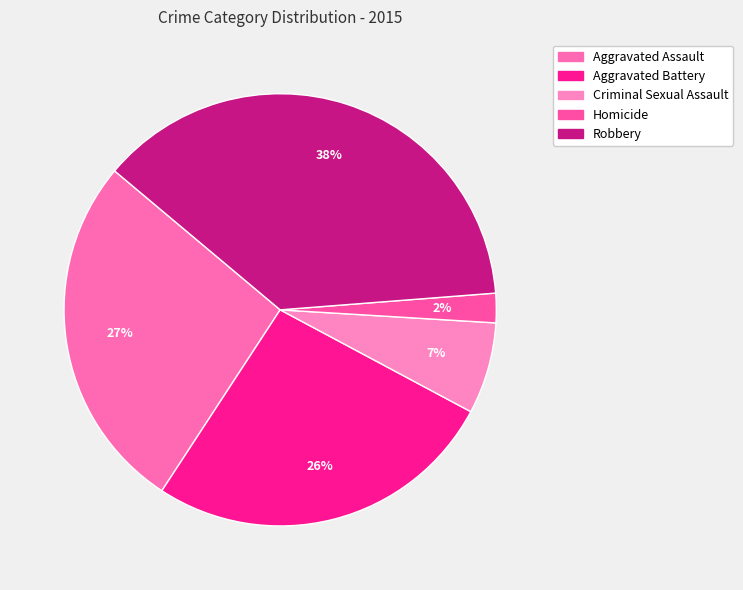

Rank the categories by value from lowest to highest.

Homicide, Criminal Sexual Assault, Aggravated Battery, Aggravated Assault, Robbery